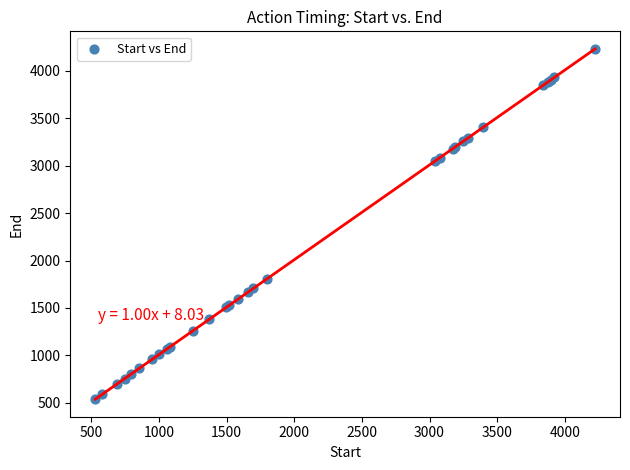

What Y value in the scatter plot is closest to 2384?

1809